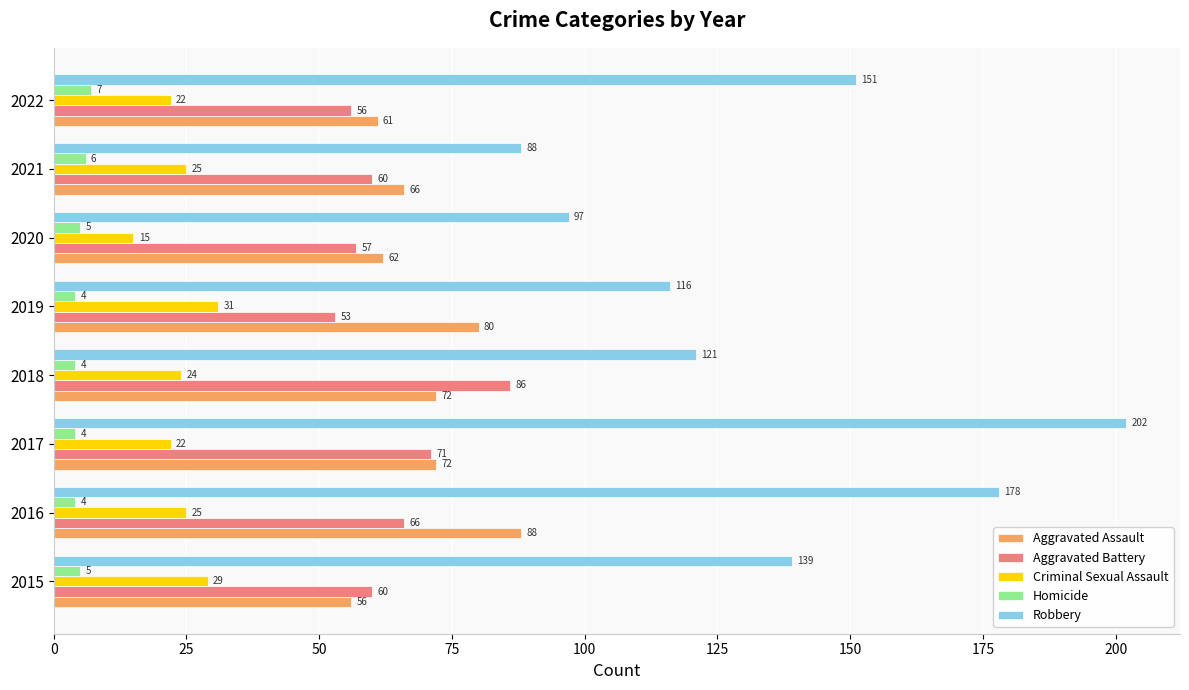

Count the Criminal Sexual Assault values in the range 22 to 29.

6